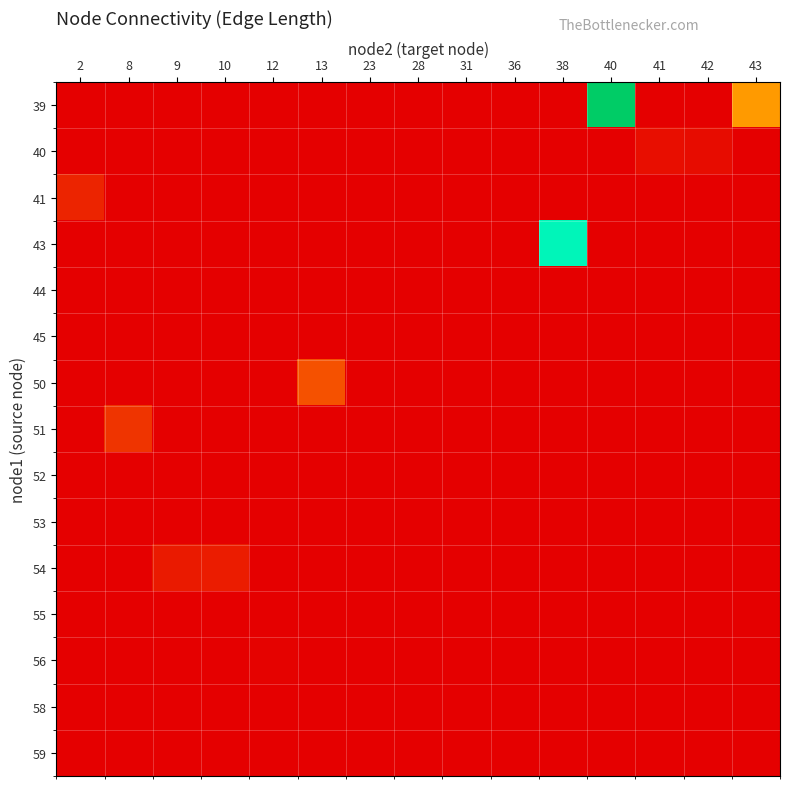

Which category has the lowest value across all series?

2